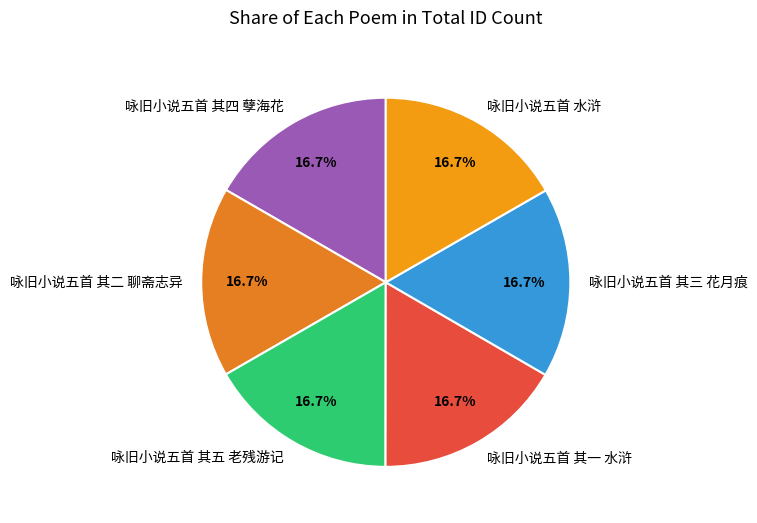

Approximately how many times larger is the value at 咏旧小说五首 其三 花月痕 compared to 咏旧小说五首 其四 孽海花?

1.0